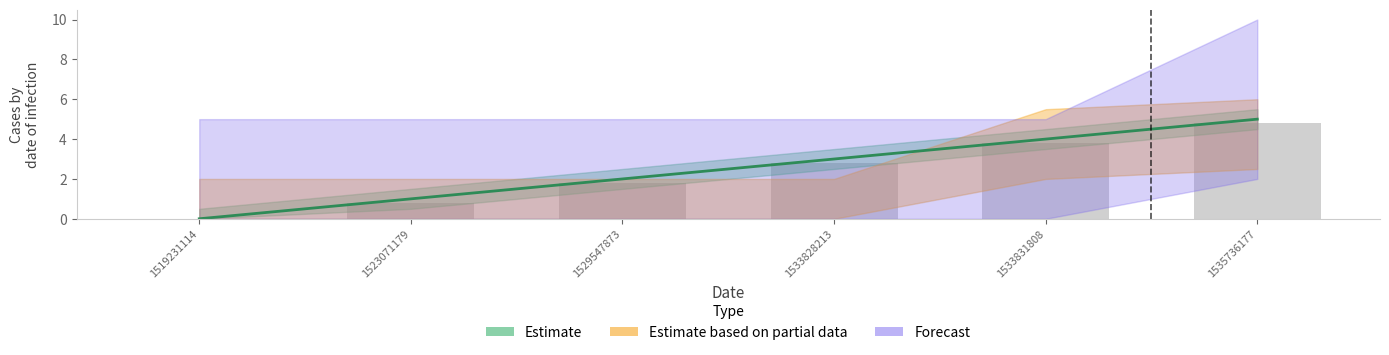

Where does the data first go above 3?

1533831808